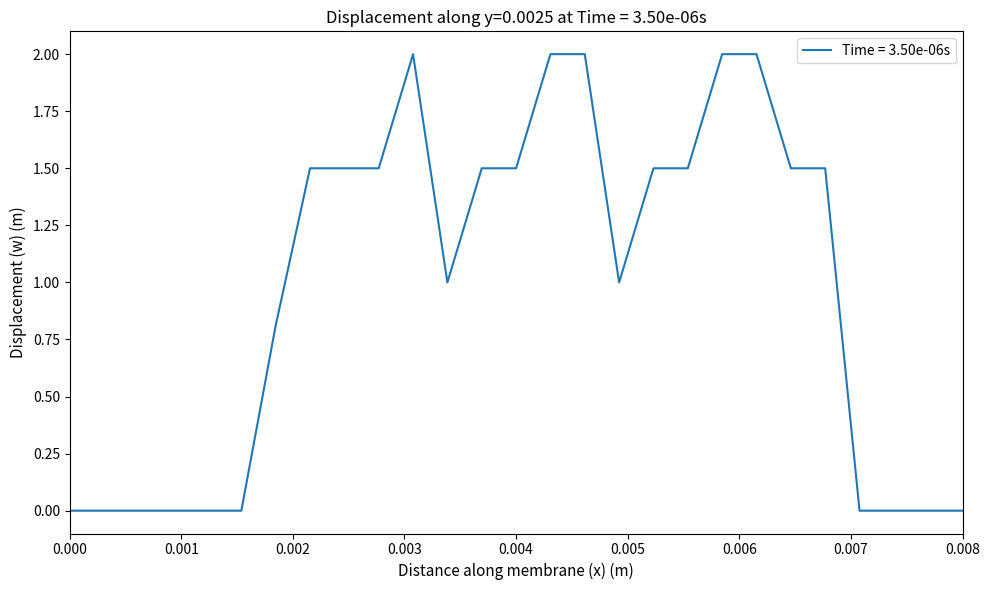

What is the greatest value displayed?

2.0